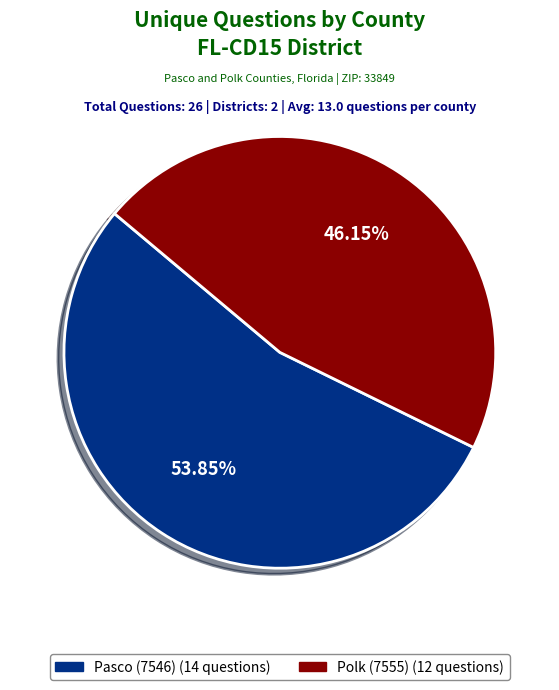

Which slice represents more than half of the pie?

Pasco (7546)